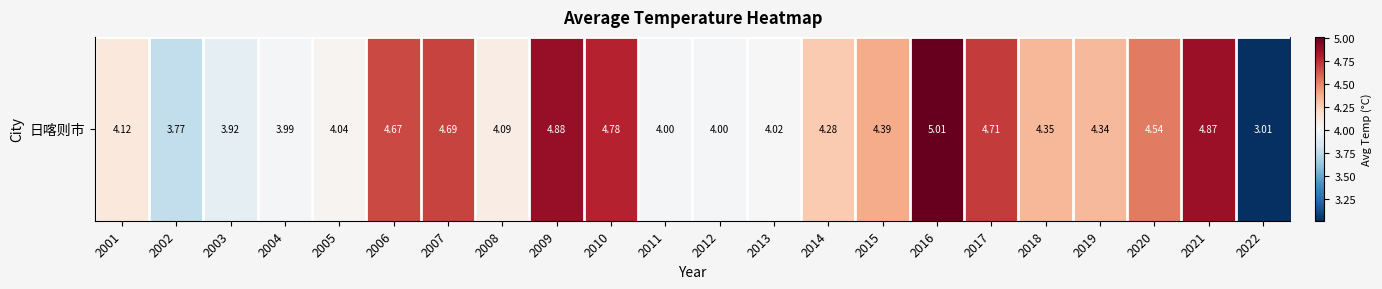

What is the average value?

4.3